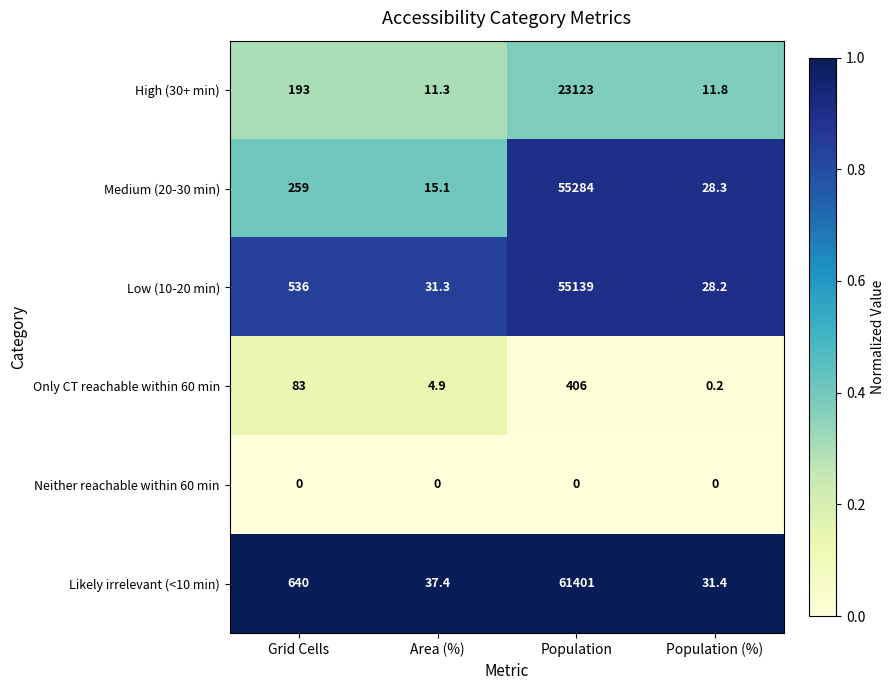

At which label is Only CT reachable within 60 min closest to 203?

Grid Cells